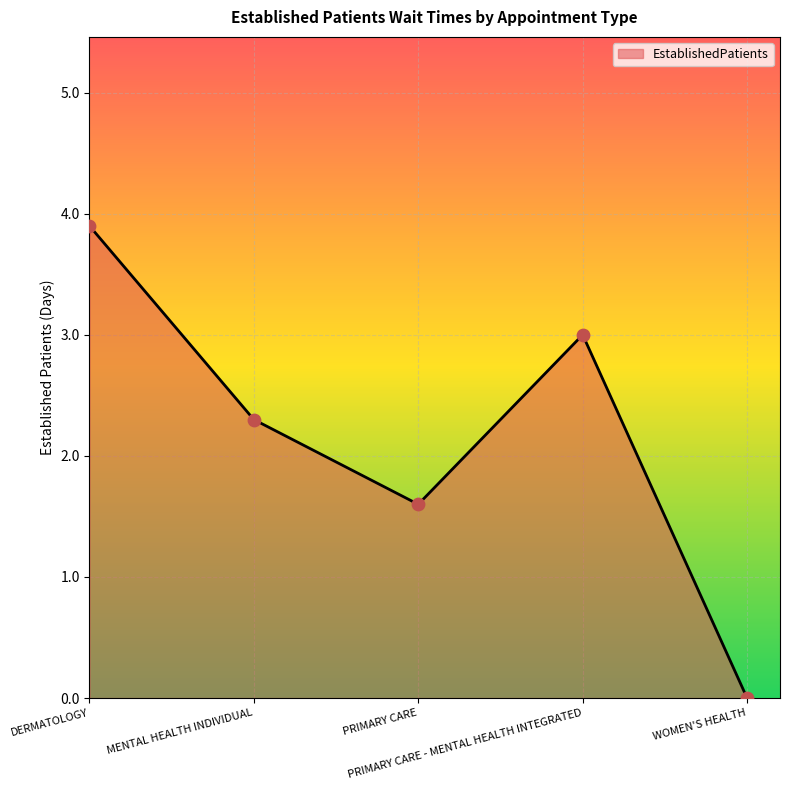

What is the ratio of the value at PRIMARY CARE to the value at PRIMARY CARE - MENTAL HEALTH INTEGRATED?

0.5